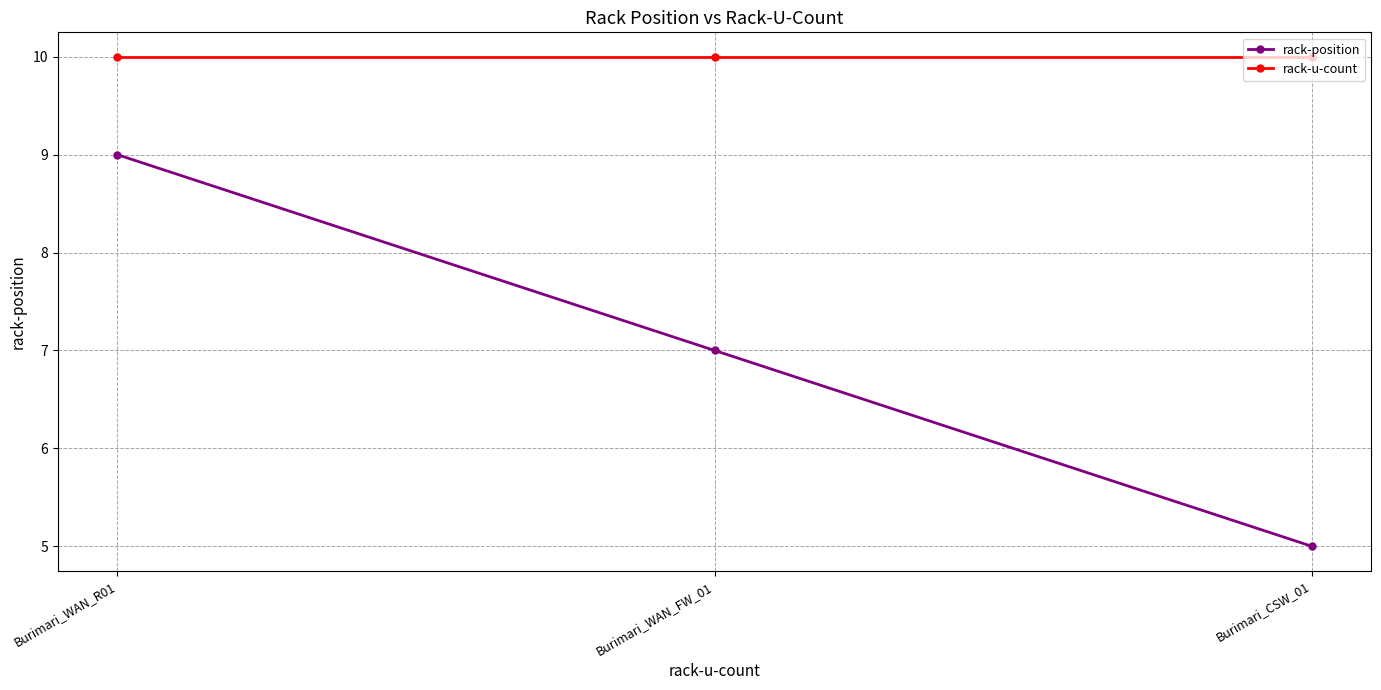

How many data points in rack-position are less than 7?

1